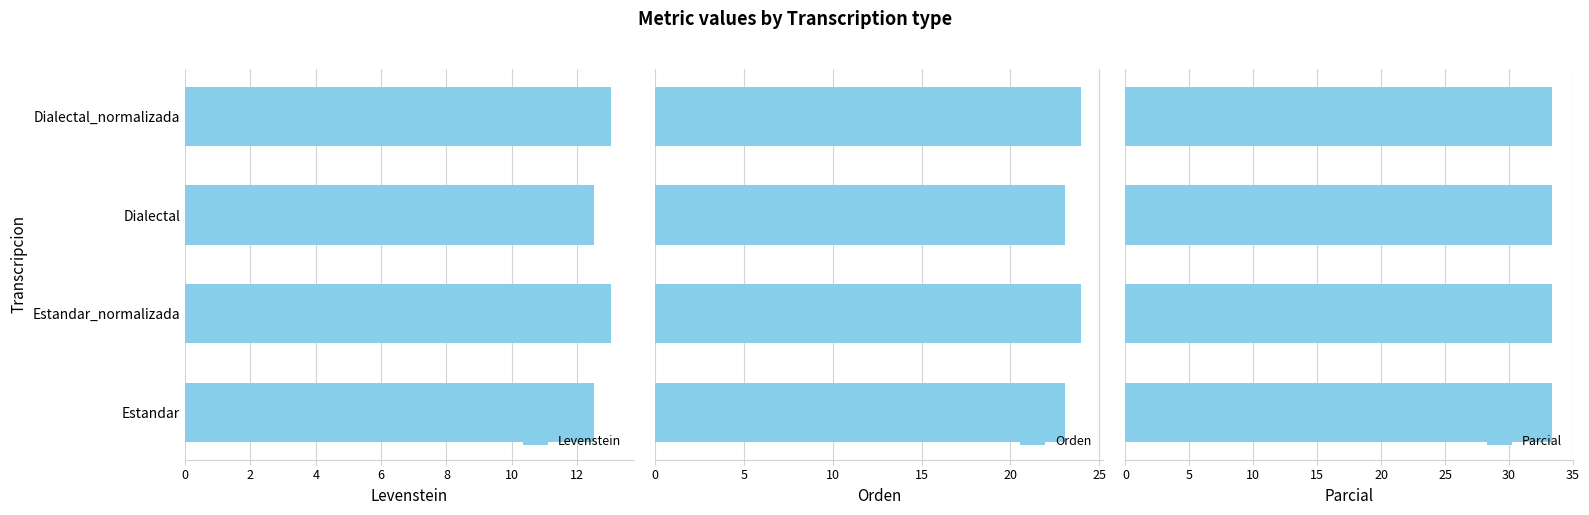

How many data points in Levenstein are less than 13?

2